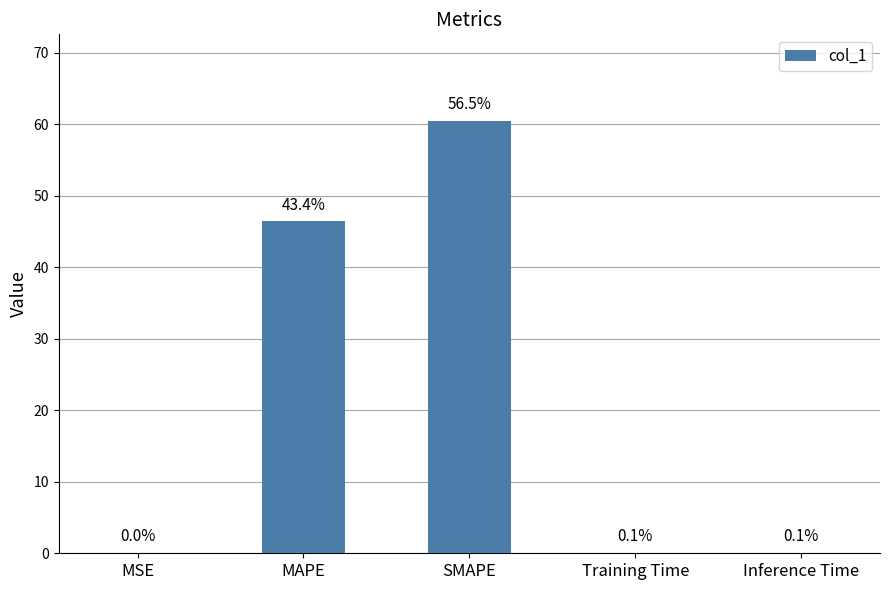

The value at MAPE is 18.6. True or false?

False